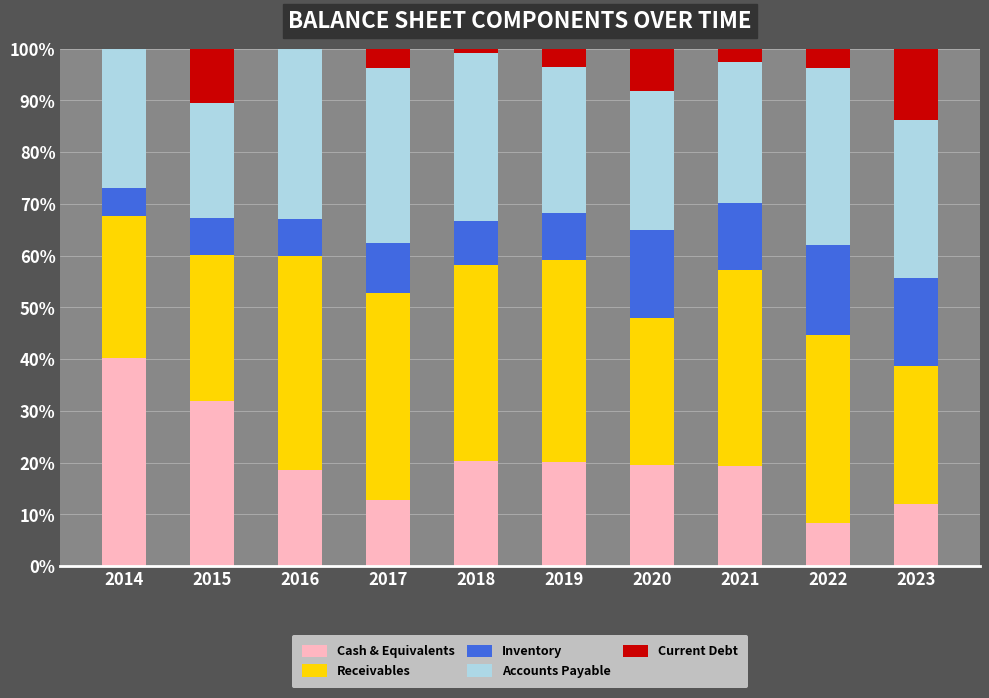

What is the total value across all series at 2015?

100.0